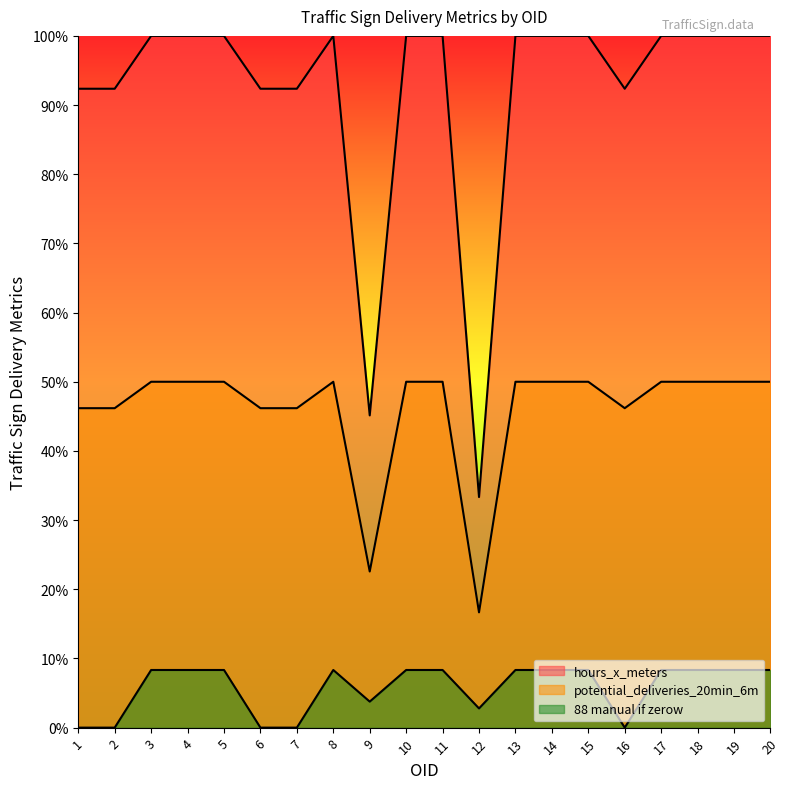

How many distinct data groups are displayed?

3